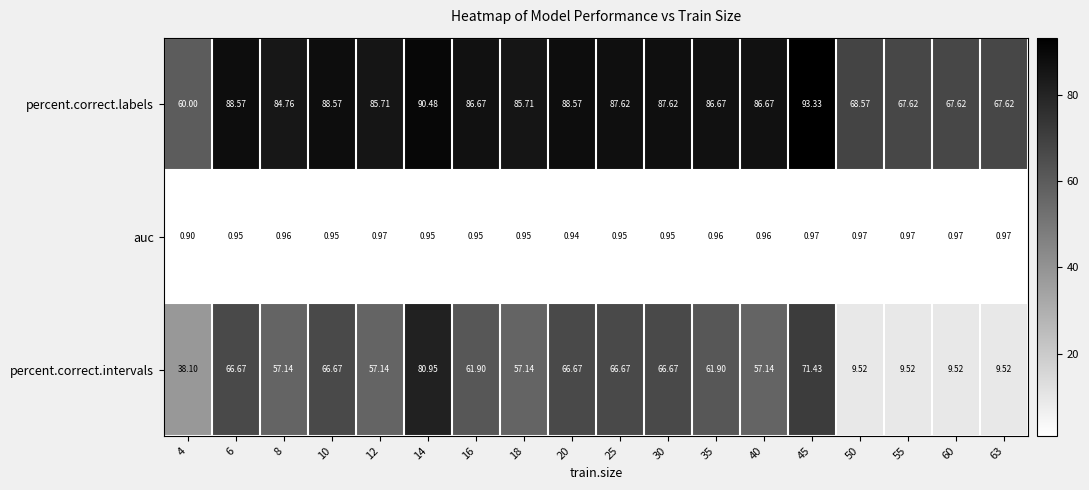

At 30, list the series in order from smallest to largest.

auc, percent.correct.intervals, percent.correct.labels